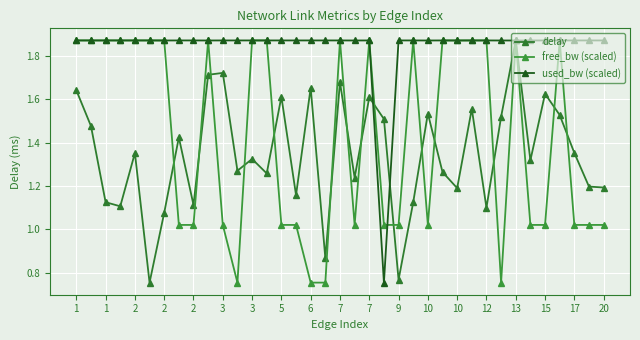

Is this an area chart (filled region under the line)?

No